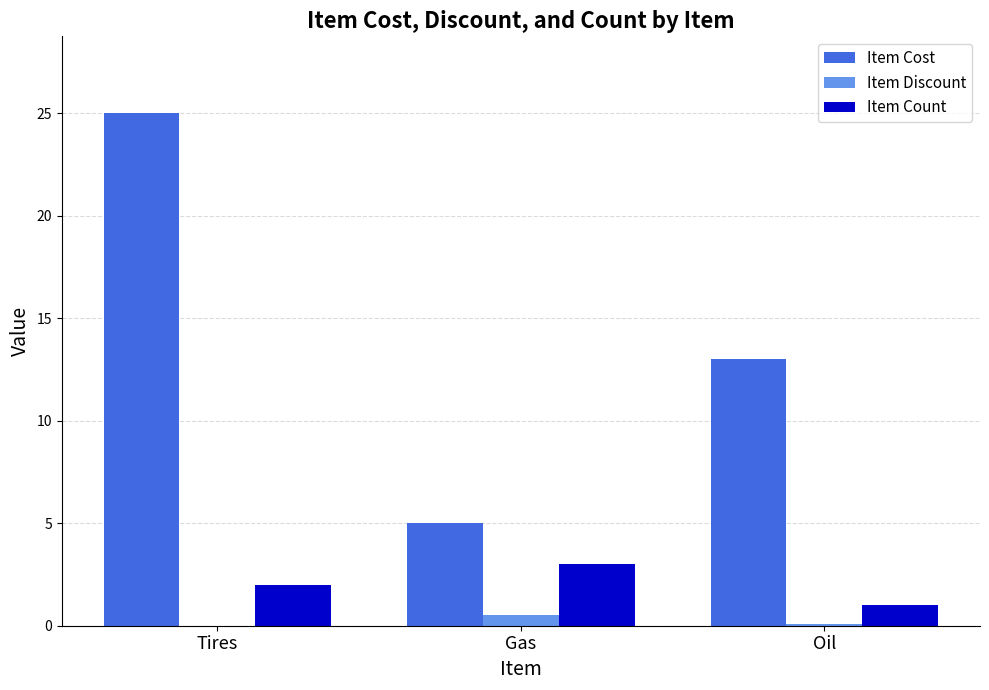

Which series changed the most between Tires and Gas?

Item Cost